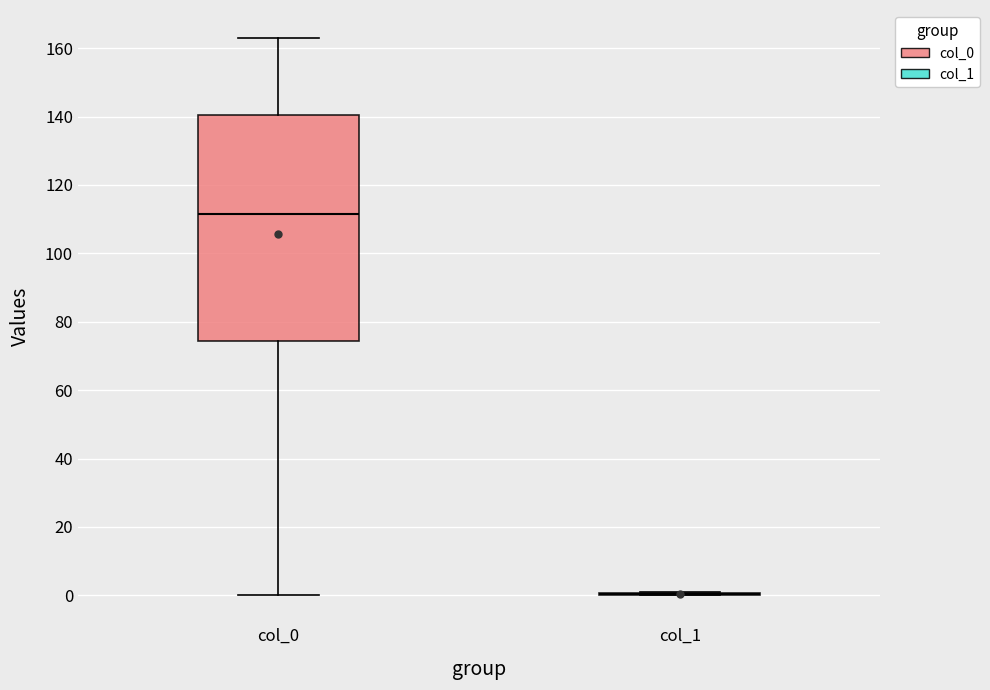

Which box is the tallest, from its lower edge to its upper edge?

col_0